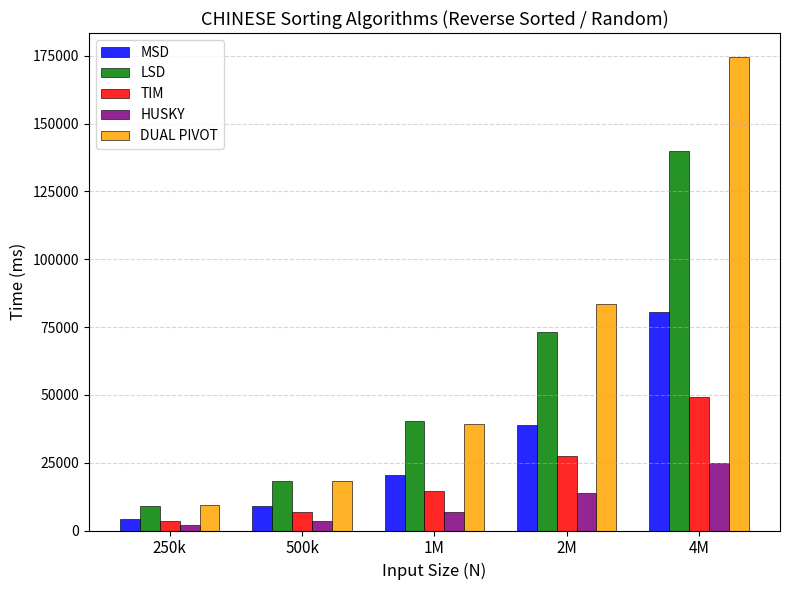

List the labels in order of MSD value, largest first.

4M, 2M, 1M, 500k, 250k